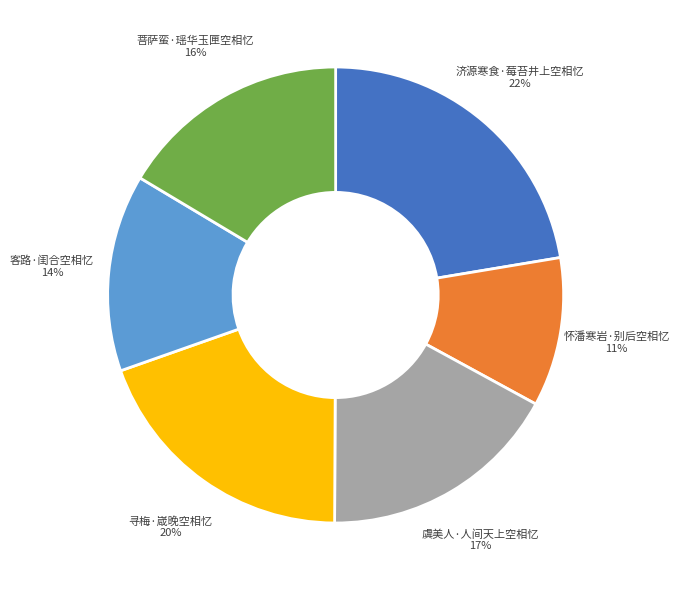

Does any single category account for the majority?

No